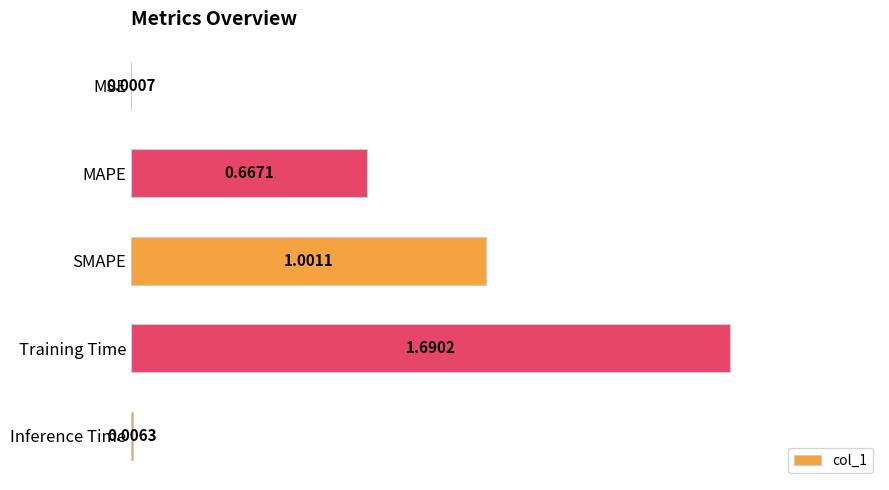

Which label corresponds to the largest value in the chart?

Training Time